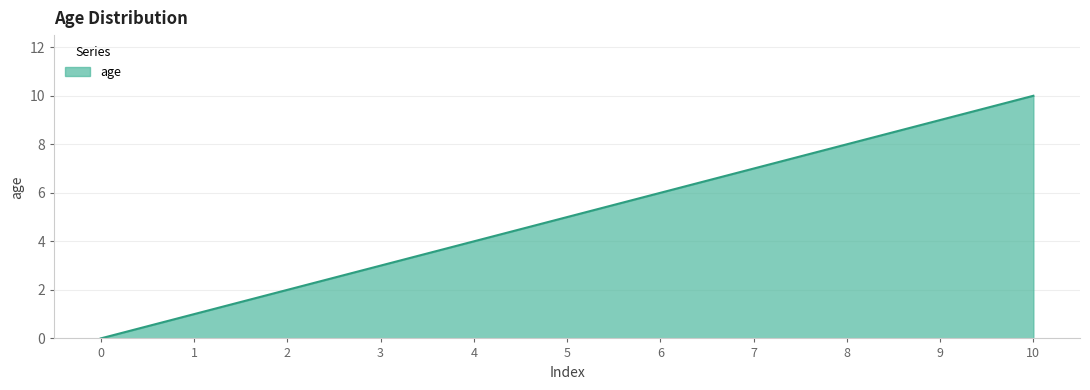

Which label corresponds to the largest value in the chart?

10